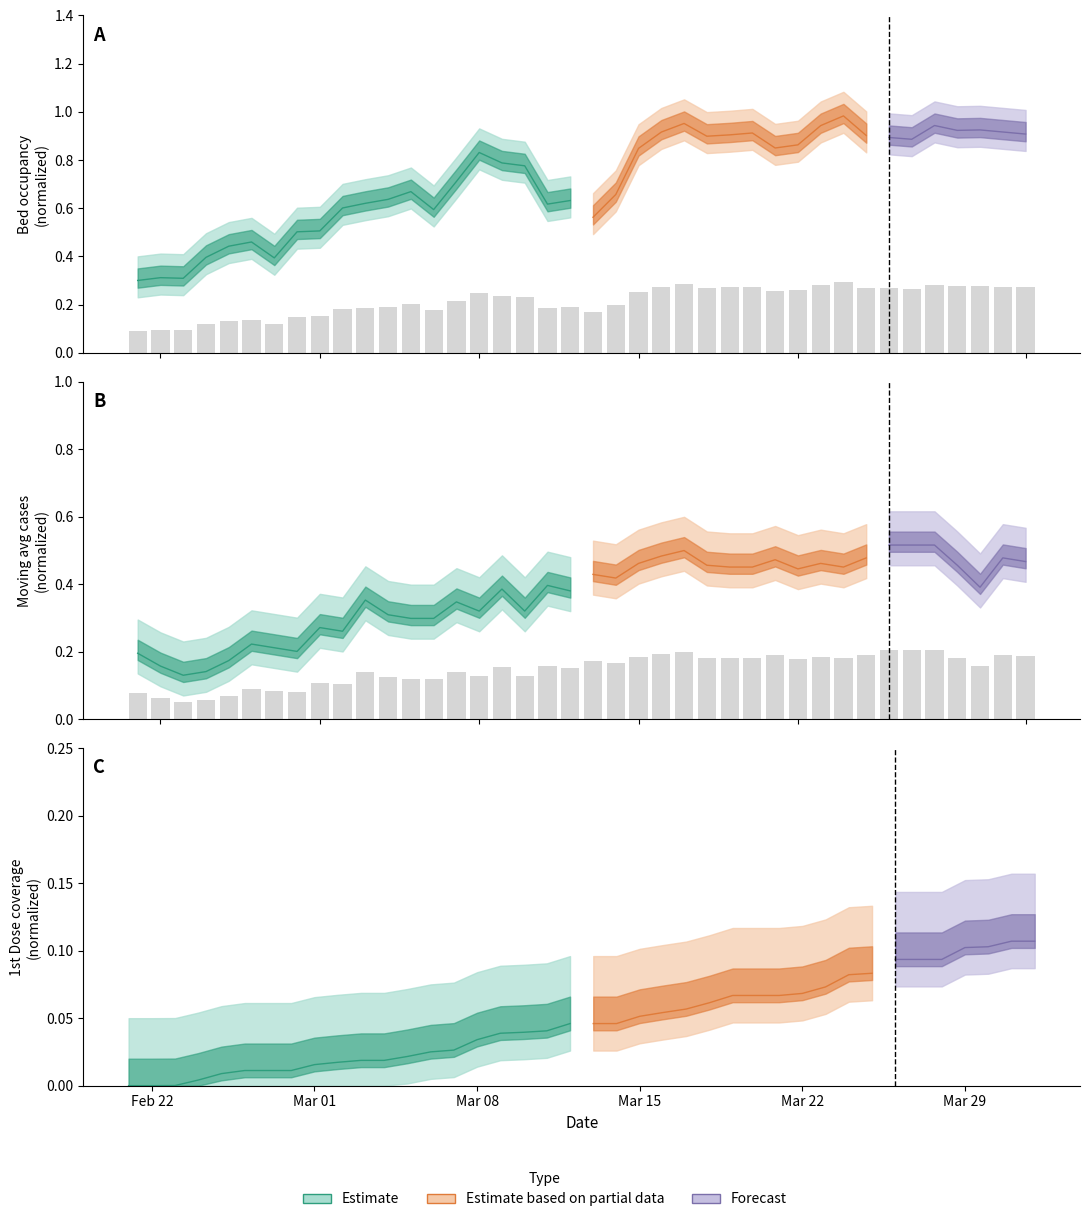

What is the difference between the maximum and second lowest values?

0.1